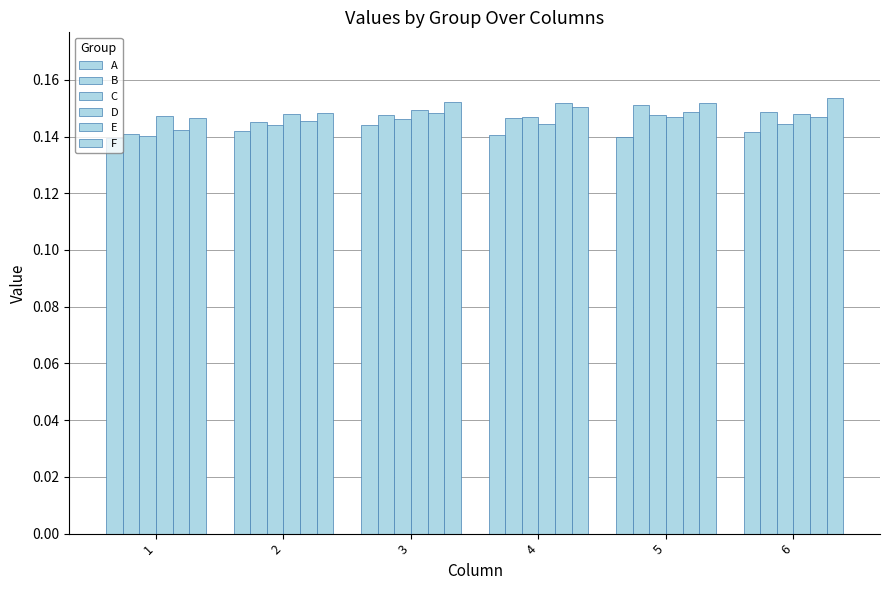

Does the chart contain any negative values?

No